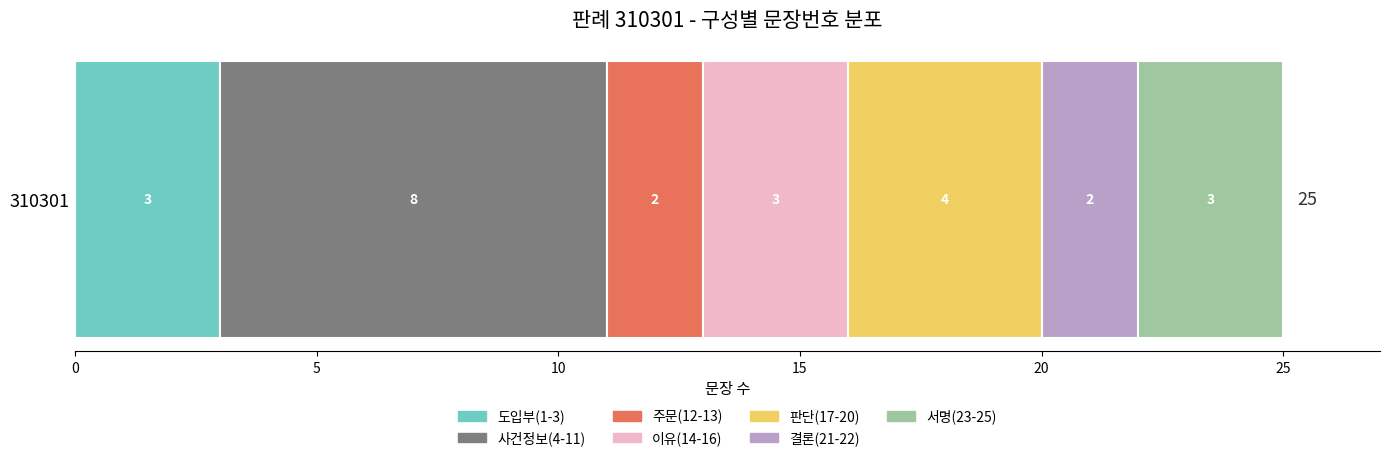

What is the lowest value of the 도입부(1-3) series?

3